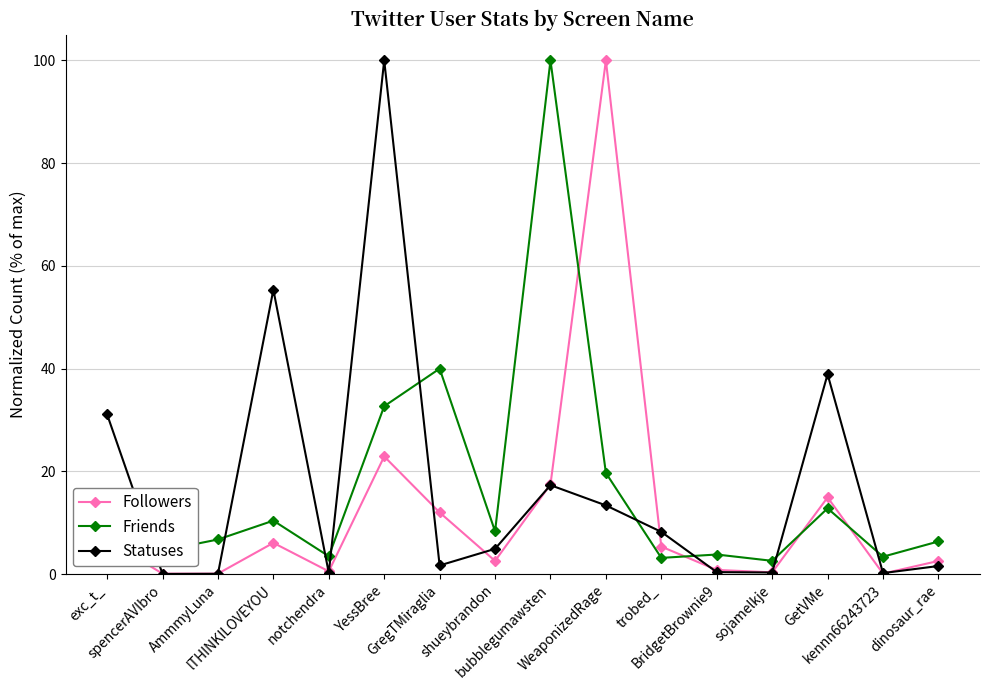

How many intersections are there between Friends and Followers?

4